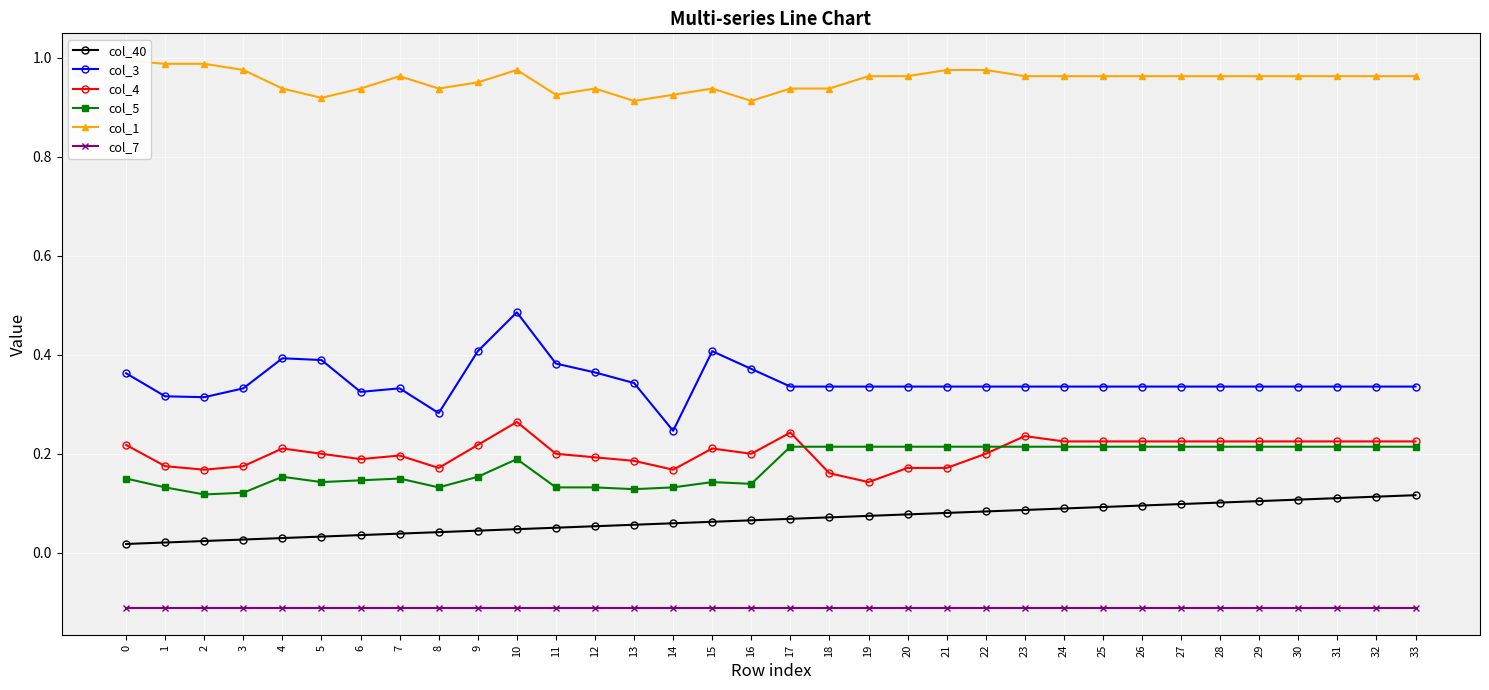

Reading left to right, what are all the values shown in this chart?

col_40: 0.0	0.0	0.0	0.0	0.0	0.0	0.0	0.0	0.0	0.0	0.0	0.1	0.1	0.1	0.1	0.1	0.1	0.1	0.1	0.1	0.1	0.1	0.1	0.1	0.1	0.1	0.1	0.1	0.1	0.1	0.1	0.1	0.1	0.1
col_3: 0.4	0.3	0.3	0.3	0.4	0.4	0.3	0.3	0.3	0.4	0.5	0.4	0.4	0.3	0.2	0.4	0.4	0.3	0.3	0.3	0.3	0.3	0.3	0.3	0.3	0.3	0.3	0.3	0.3	0.3	0.3	0.3	0.3	0.3
col_4: 0.2	0.2	0.2	0.2	0.2	0.2	0.2	0.2	0.2	0.2	0.3	0.2	0.2	0.2	0.2	0.2	0.2	0.2	0.2	0.1	0.2	0.2	0.2	0.2	0.2	0.2	0.2	0.2	0.2	0.2	0.2	0.2	0.2	0.2
col_5: 0.1	0.1	0.1	0.1	0.2	0.1	0.1	0.1	0.1	0.2	0.2	0.1	0.1	0.1	0.1	0.1	0.1	0.2	0.2	0.2	0.2	0.2	0.2	0.2	0.2	0.2	0.2	0.2	0.2	0.2	0.2	0.2	0.2	0.2
col_1: 1.0	1.0	1.0	1.0	0.9	0.9	0.9	1.0	0.9	1.0	1.0	0.9	0.9	0.9	0.9	0.9	0.9	0.9	0.9	1.0	1.0	1.0	1.0	1.0	1.0	1.0	1.0	1.0	1.0	1.0	1.0	1.0	1.0	1.0
col_7: -0.1	-0.1	-0.1	-0.1	-0.1	-0.1	-0.1	-0.1	-0.1	-0.1	-0.1	-0.1	-0.1	-0.1	-0.1	-0.1	-0.1	-0.1	-0.1	-0.1	-0.1	-0.1	-0.1	-0.1	-0.1	-0.1	-0.1	-0.1	-0.1	-0.1	-0.1	-0.1	-0.1	-0.1